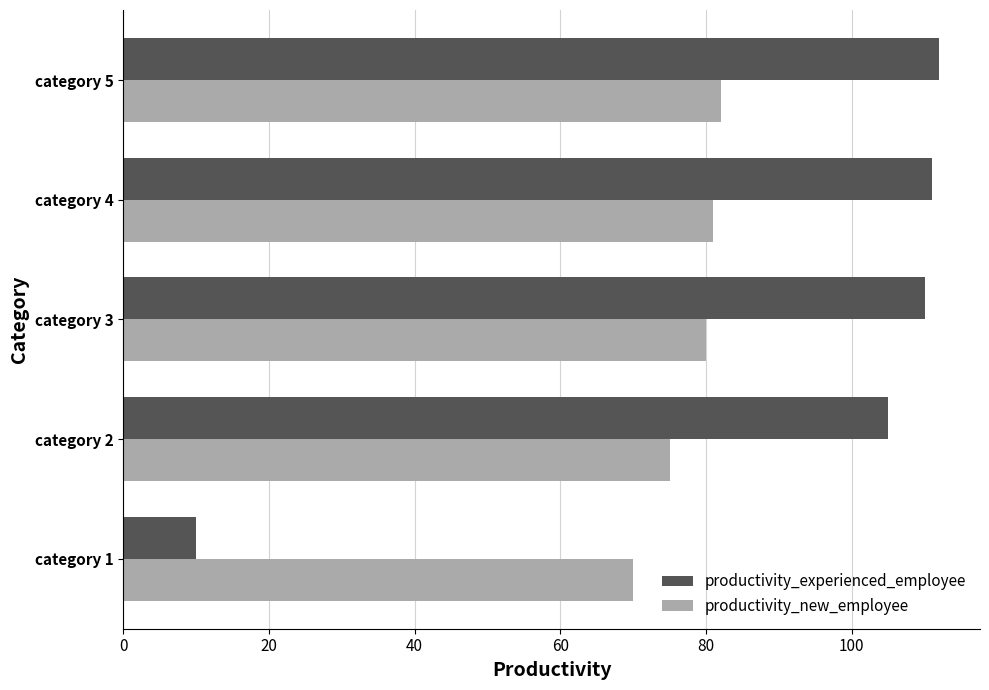

What is the sum of the productivity_experienced_employee values at category 1 and category 3?

120